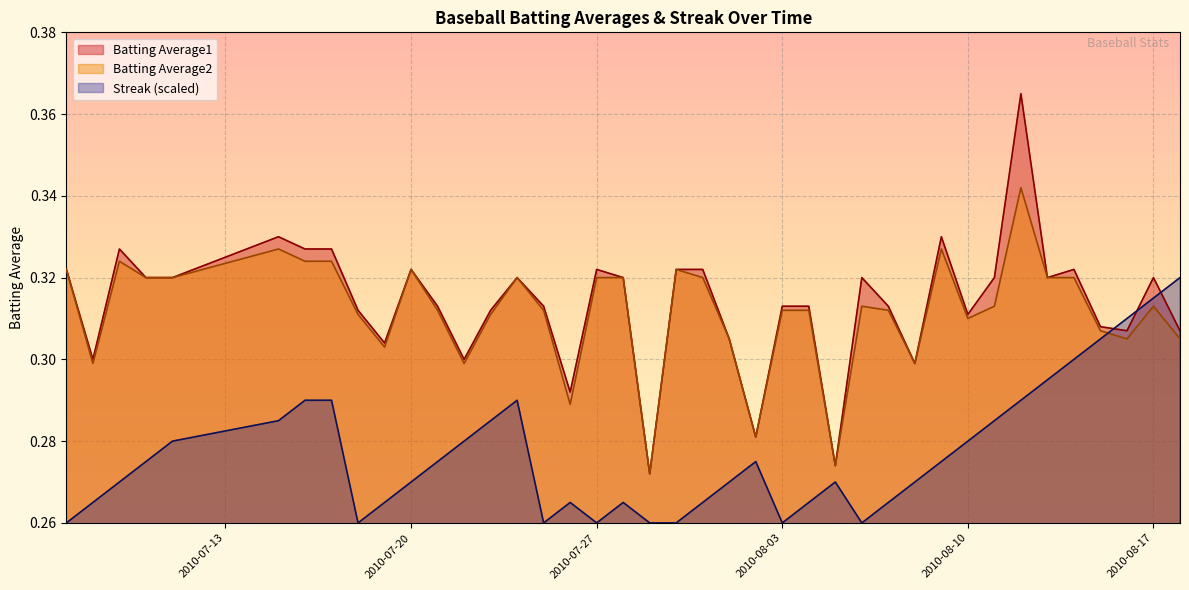

Is it true that Batting Average1 equals 0.3 at 2010-07-25?

True